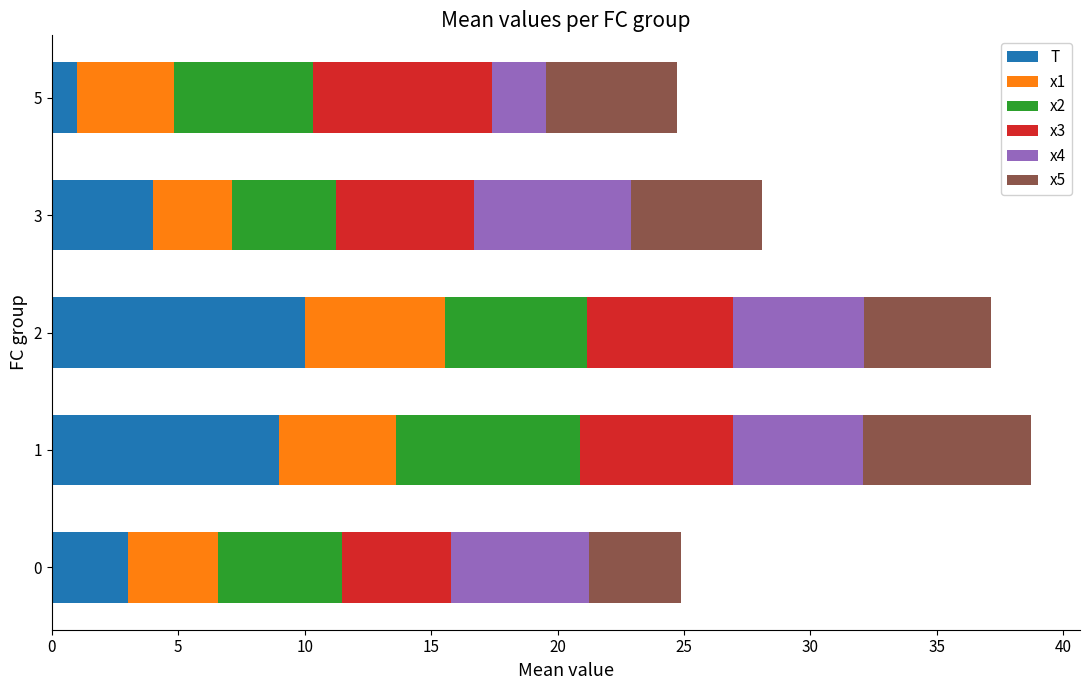

At which label does T reach its minimum?

5